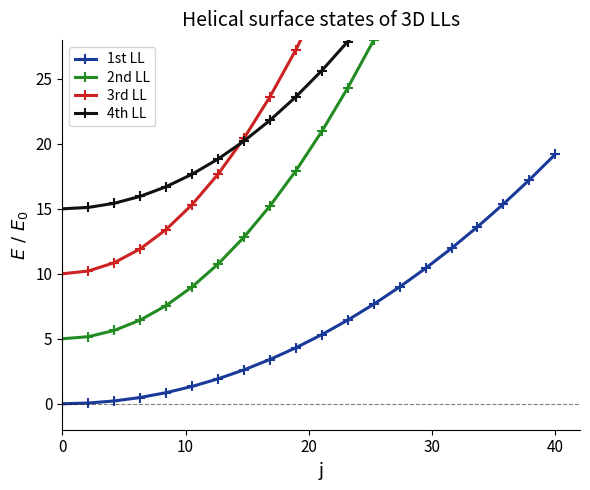

Is this an area chart (filled region under the line)?

No